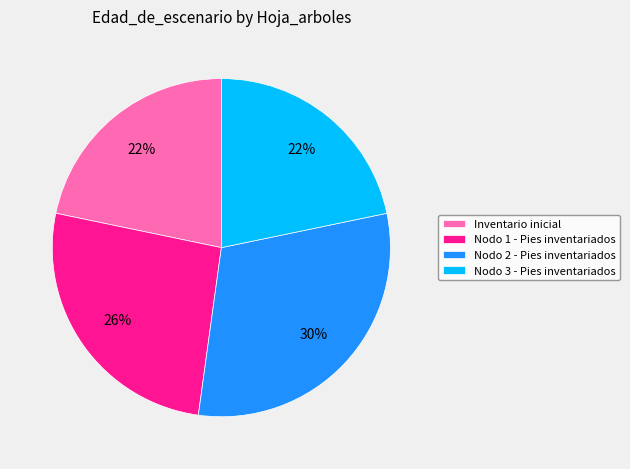

Which category has the biggest portion of the pie?

Nodo 2 - Pies inventariados